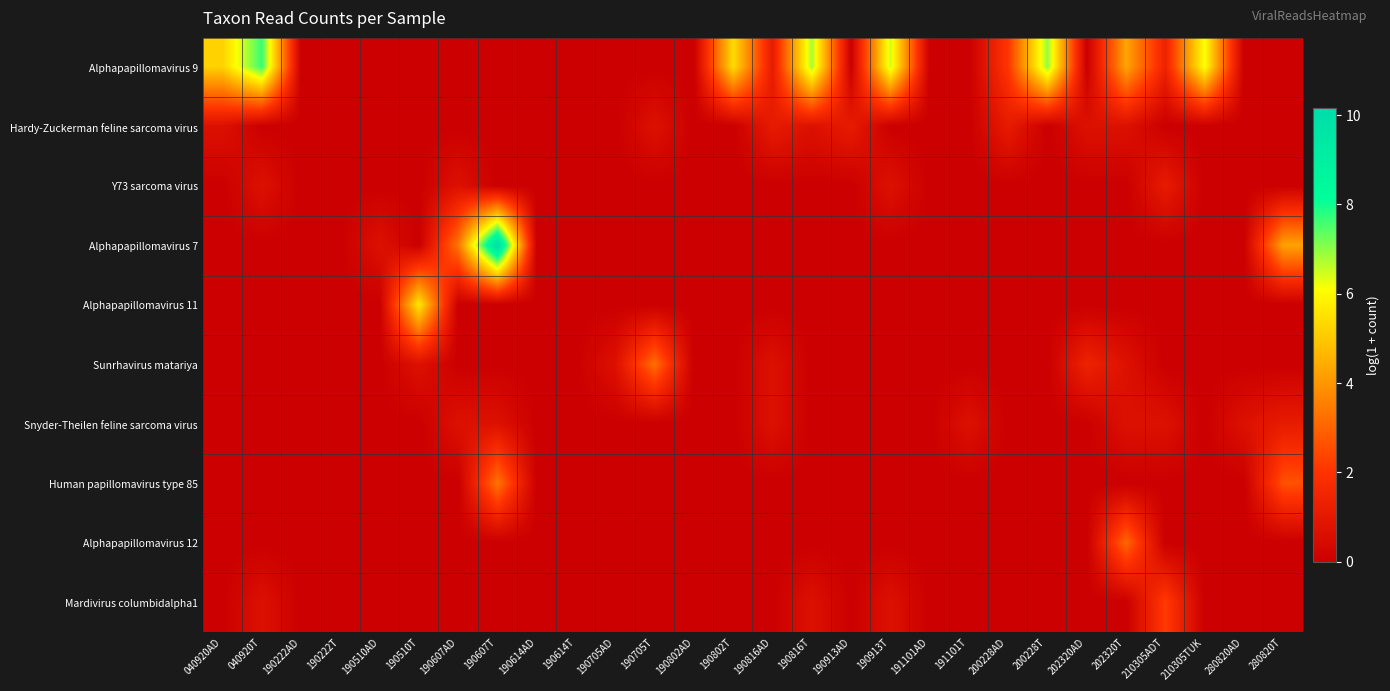

At which category does the chart reach its minimum across all series?

190222AD